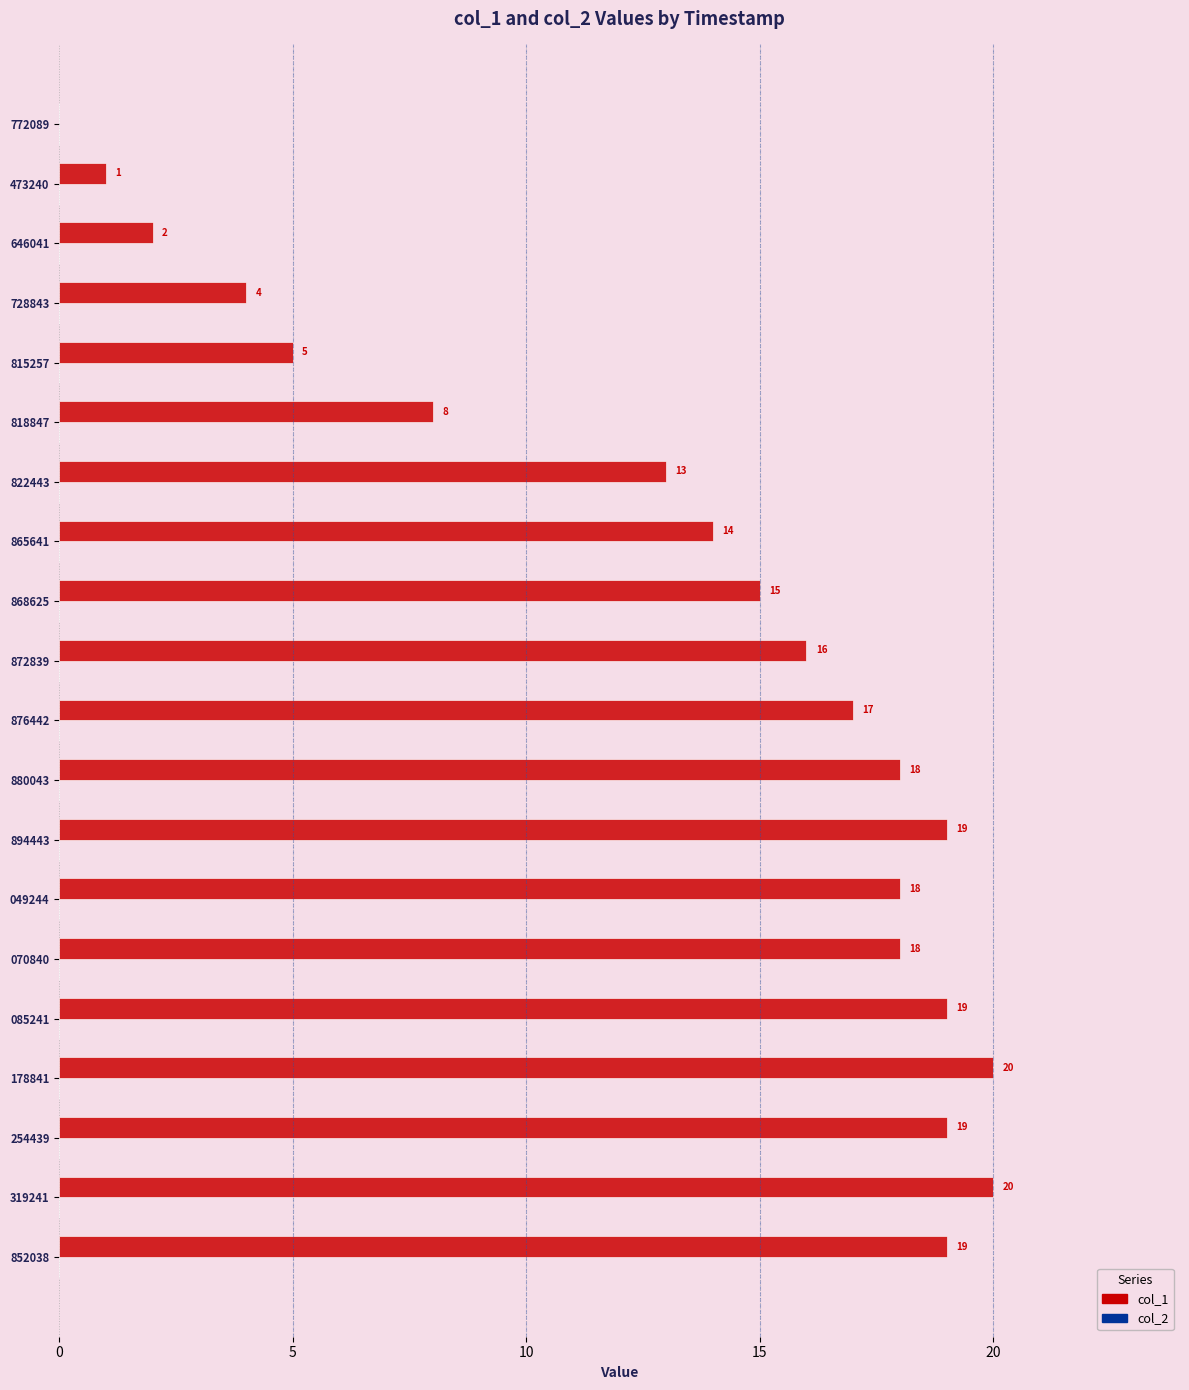

Are the bars horizontal?

Yes